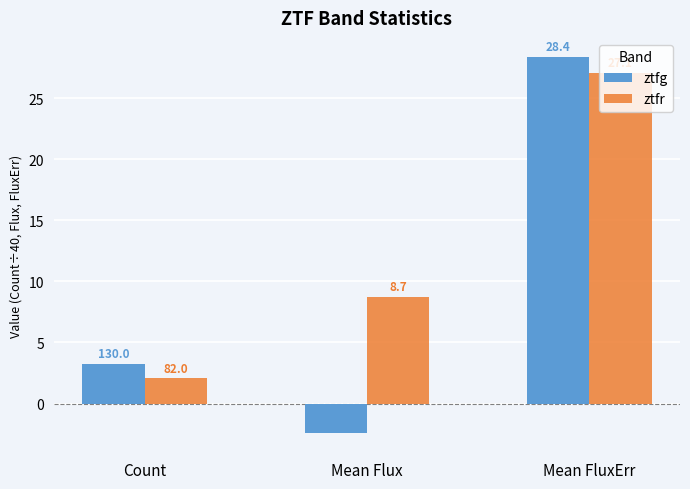

How many bars are there in total?

6